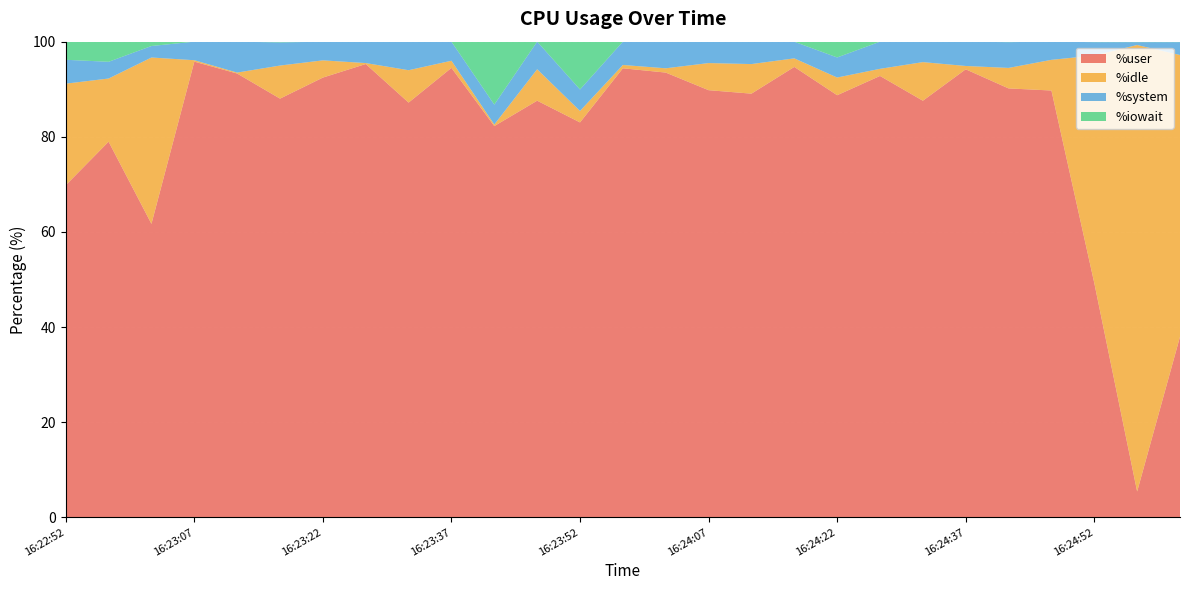

Reading right to left, extract all data points from this chart.

%user: 38.0	5.4	49.2	89.7	90.2	94.2	87.6	92.8	88.7	94.7	89.1	89.8	93.5	94.4	83.0	87.6	82.2	94.5	87.2	95.3	92.5	88.0	93.3	95.8	61.7	79.0	69.8
%idle: 59.2	93.9	47.8	6.5	4.3	0.7	8.1	1.5	3.7	1.8	6.2	5.7	0.9	0.7	2.4	6.6	0.3	1.5	6.8	0.2	3.6	7.0	0.2	0.3	35.0	13.3	21.4
%system: 2.7	0.6	2.8	3.8	5.4	5.1	4.3	5.7	4.2	3.5	4.7	4.5	5.6	4.9	4.5	5.8	4.2	4.0	6.0	4.5	3.9	4.9	6.5	3.9	2.4	3.5	5.0
%iowait: 0.1	0.1	0.1	0.0	0.1	0.0	0.0	0.0	3.3	0.0	0.0	0.0	0.0	0.0	10.1	0.0	13.2	0.0	0.0	0.0	0.0	0.1	0.0	0.0	0.9	4.2	3.8